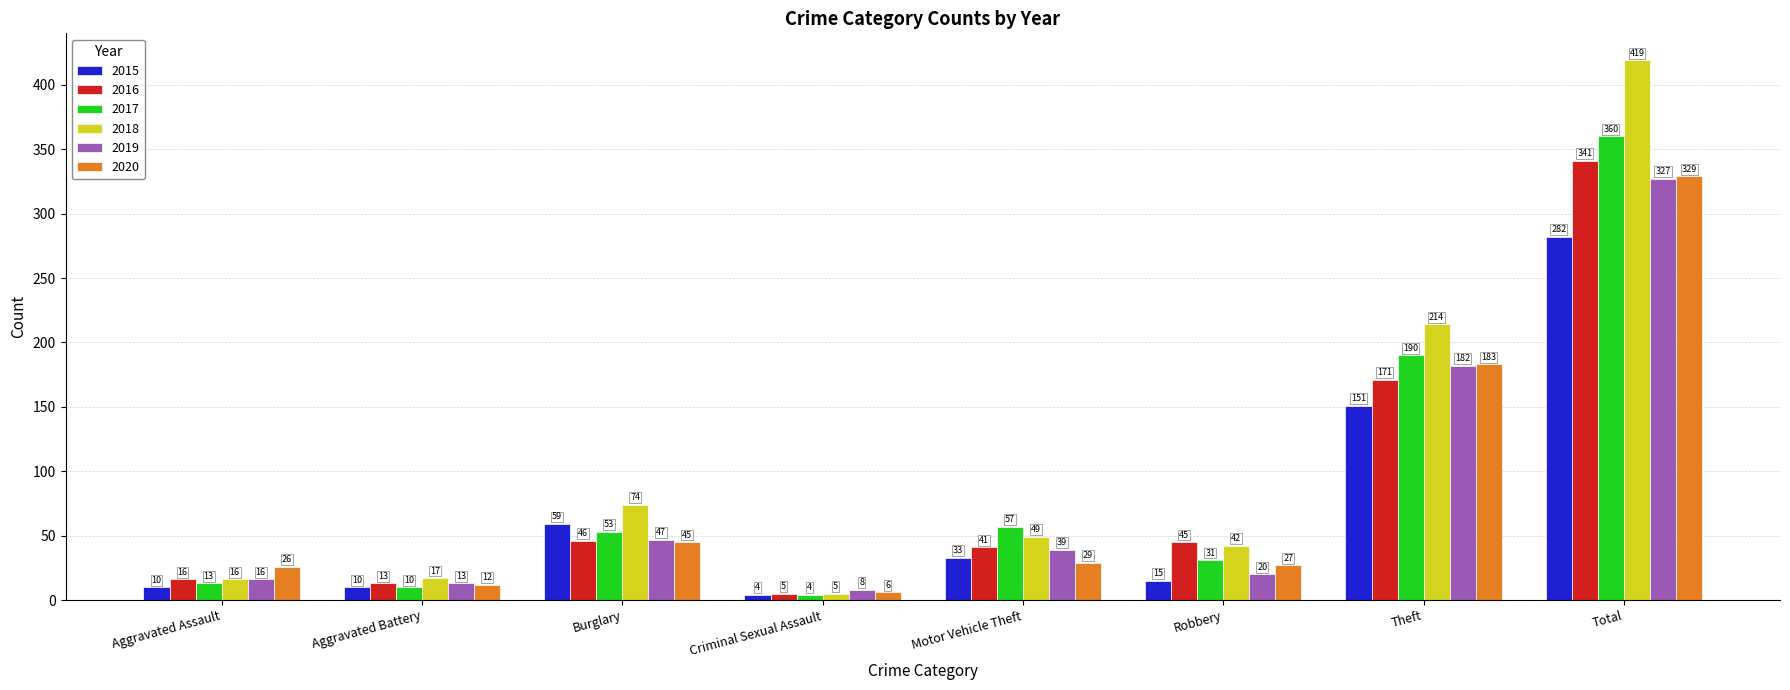

How many bars are there in each group?

6